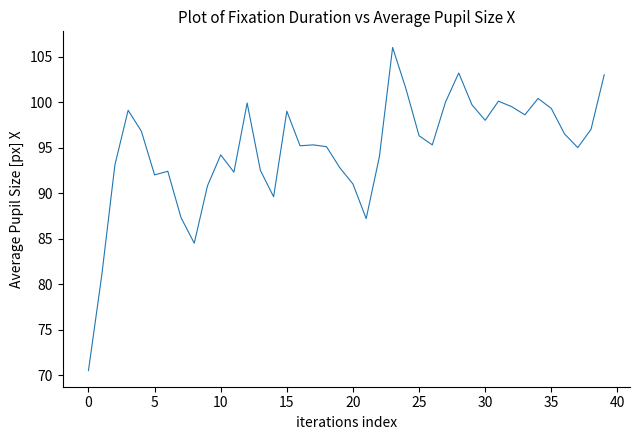

What is the minimum value shown in the chart?

70.5